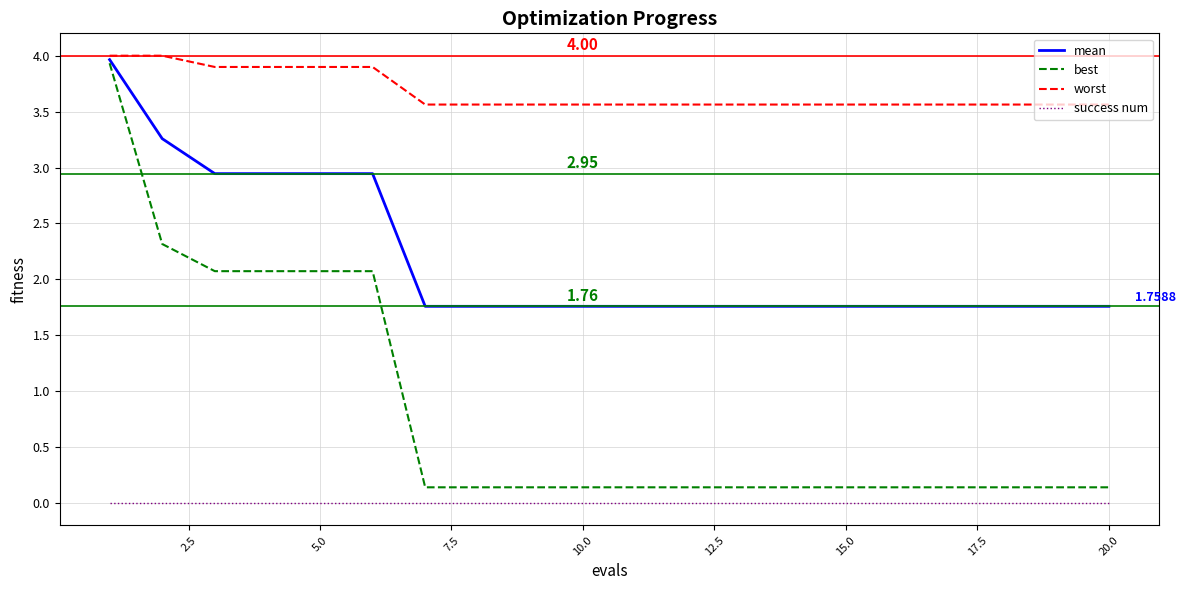

How many distinct data groups are displayed?

4